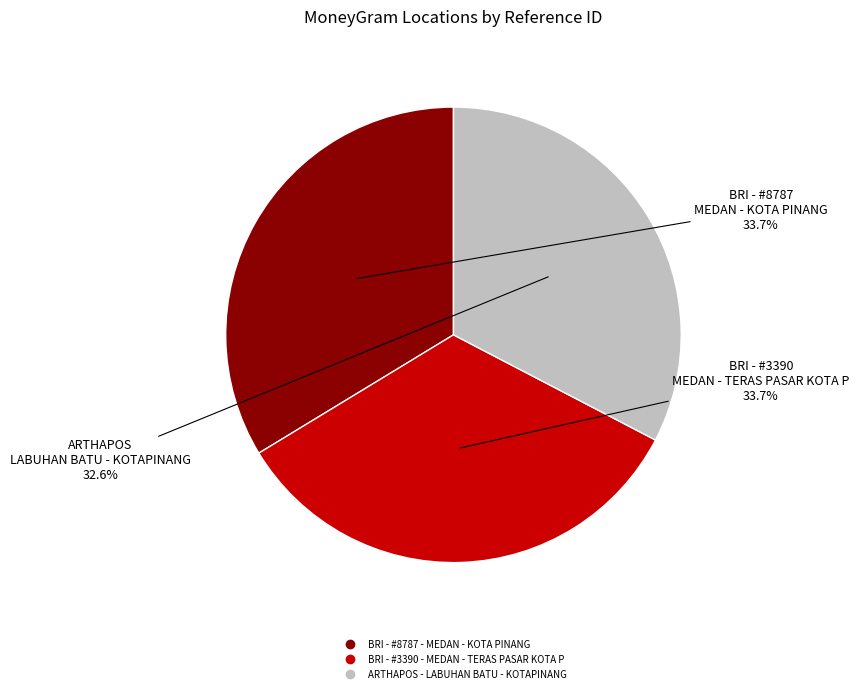

How many slices are in this pie chart?

3